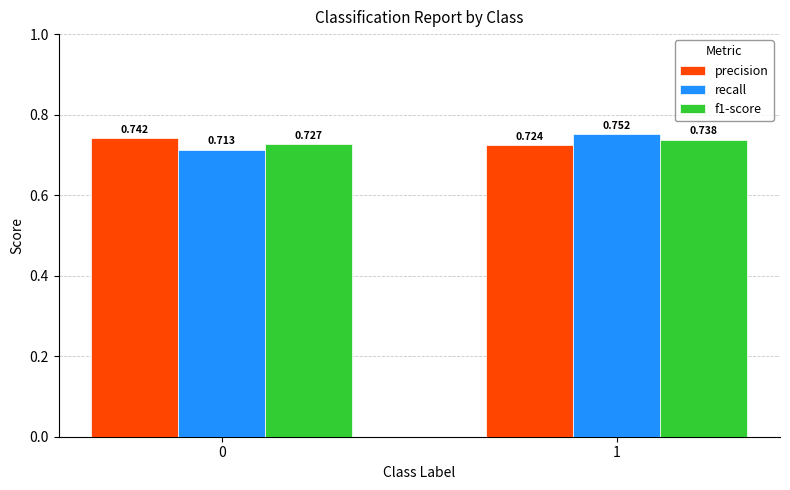

Which series changed the most between 0 and 1?

recall